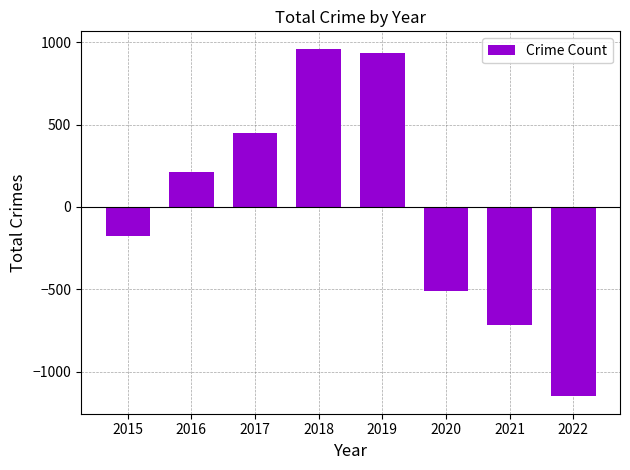

Reading right to left, extract all data points from this chart.

-1150	-720	-510	937	960	449	209	-175